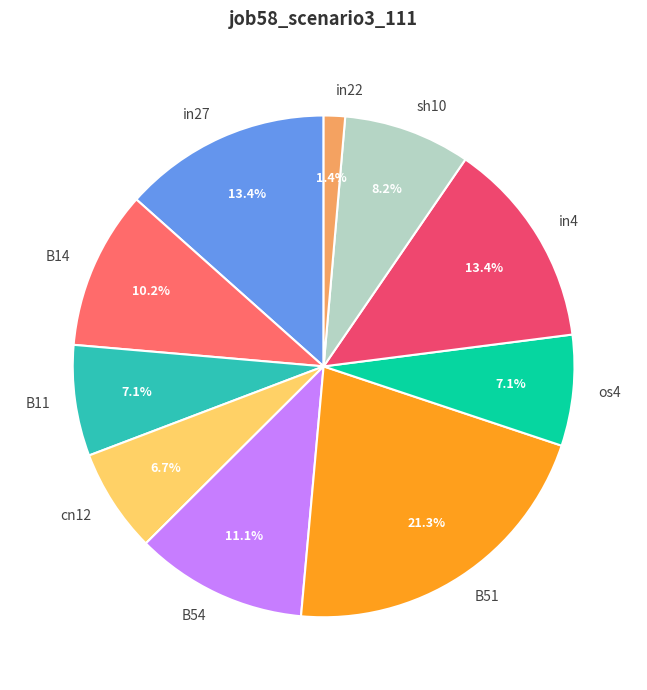

Does any single category account for the majority?

No